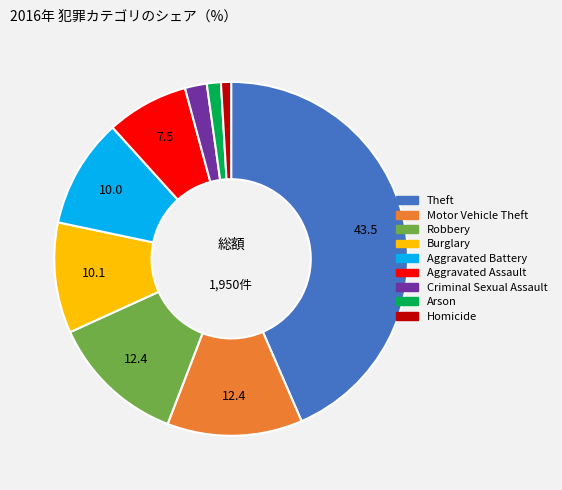

Count the number of slices in the pie.

9